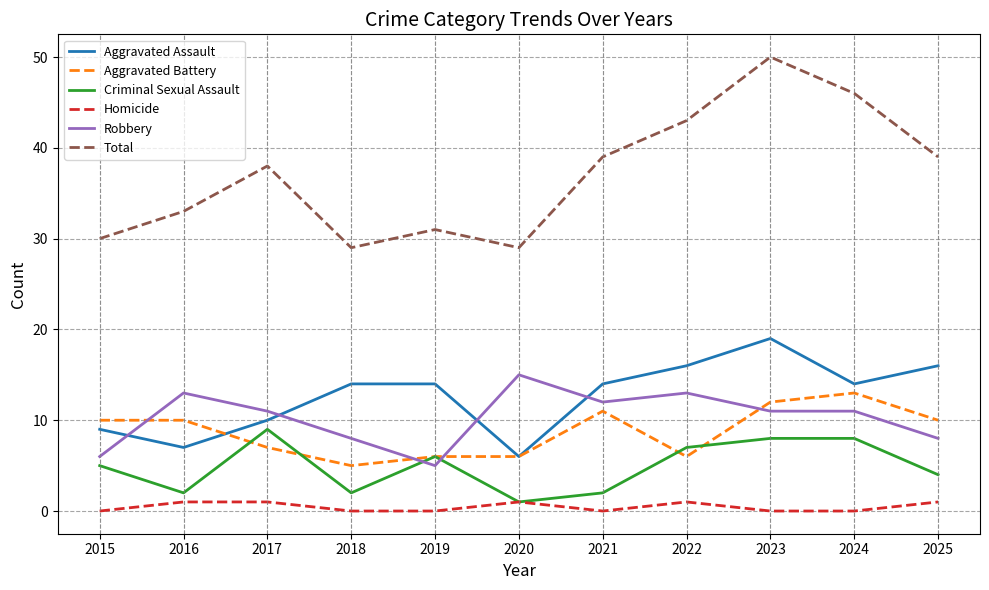

Count the number of categories in the chart.

11